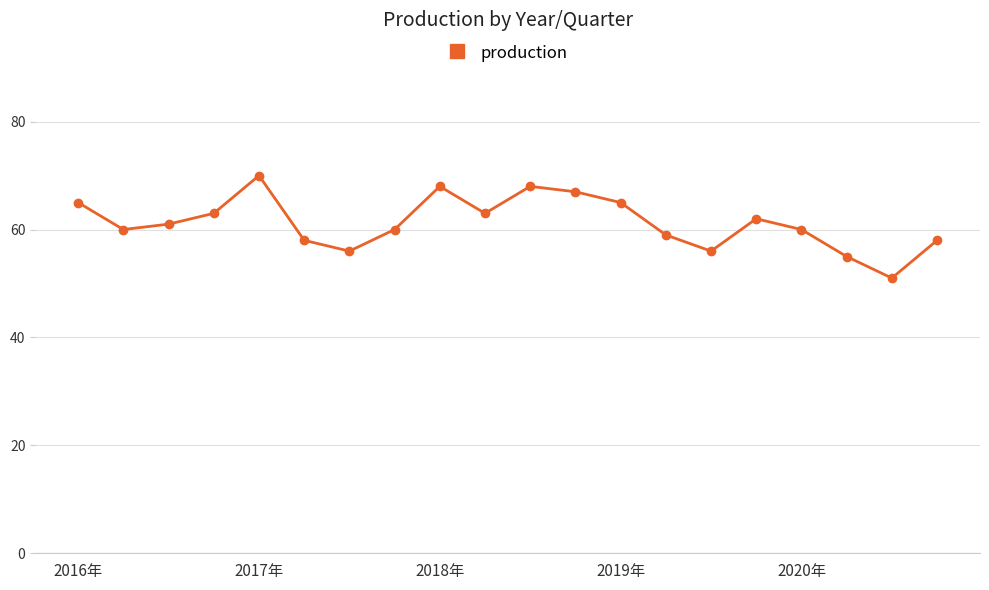

What is the difference between the maximum and second lowest values?

15